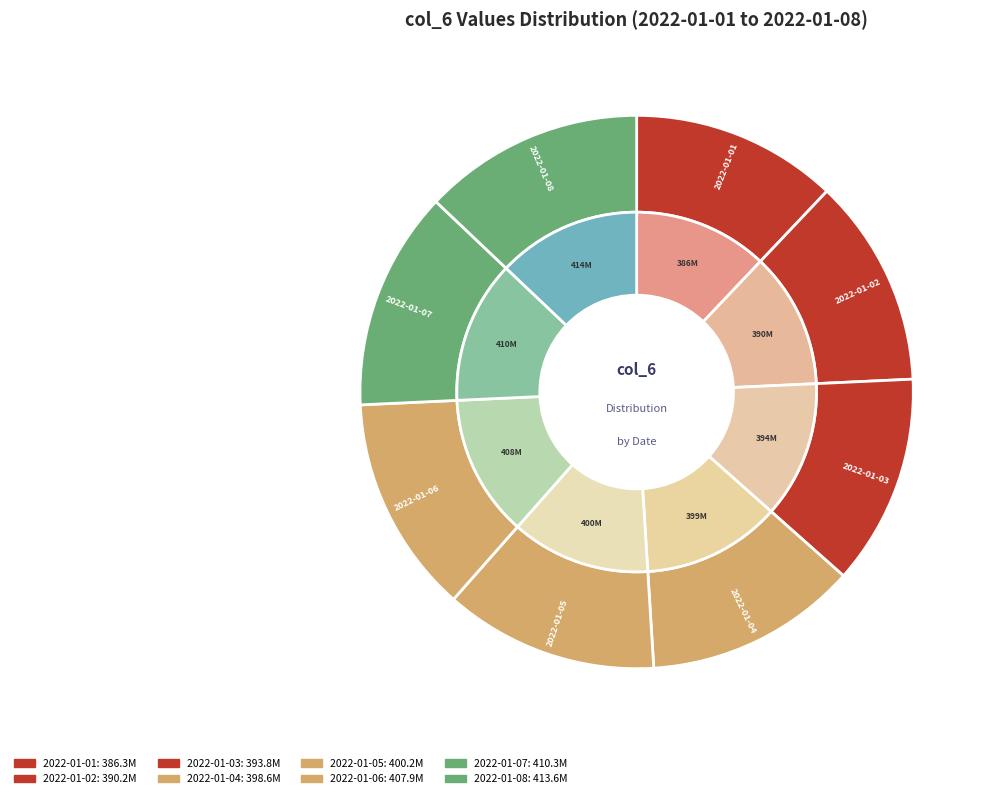

Which has a higher value, 2022-01-01 or 2022-01-08?

2022-01-08